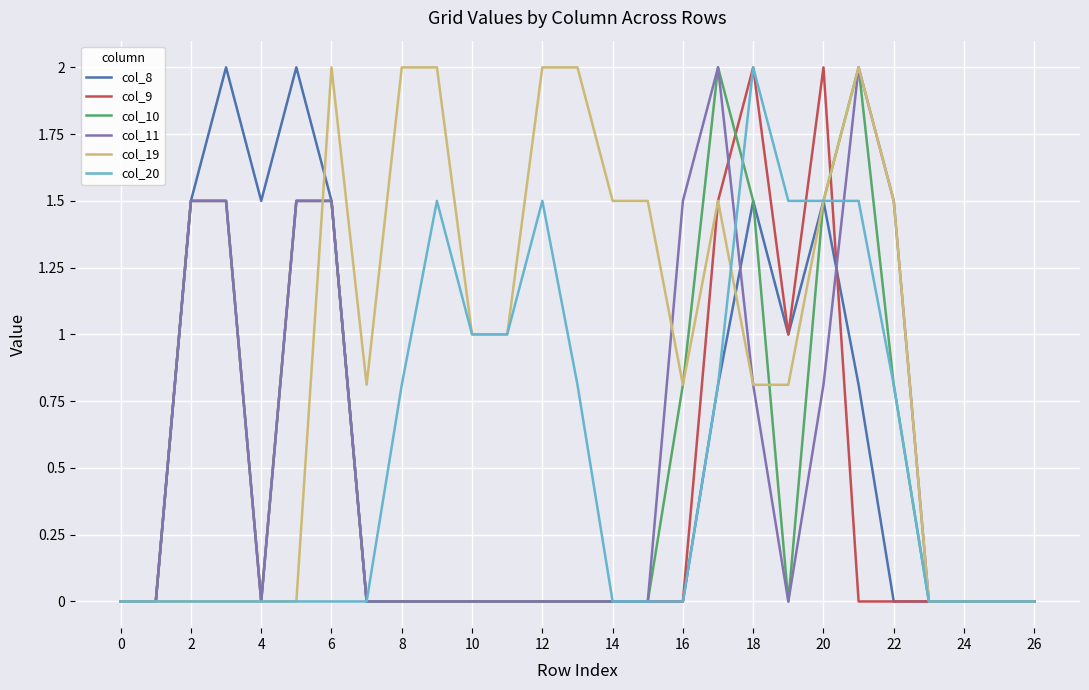

Reading left to right, what are all the values shown in this chart?

col_8: 0.0	0.0	1.5	2.0	1.5	2.0	1.5	0.0	0.0	0.0	0.0	0.0	0.0	0.0	0.0	0.0	0.0	0.8	1.5	1.0	1.5	0.8	0.0	0.0	0.0	0.0	0.0
col_9: 0.0	0.0	1.5	1.5	0.0	1.5	1.5	0.0	0.0	0.0	0.0	0.0	0.0	0.0	0.0	0.0	0.0	1.5	2.0	1.0	2.0	0.0	0.0	0.0	0.0	0.0	0.0
col_10: 0.0	0.0	1.5	1.5	0.0	1.5	1.5	0.0	0.0	0.0	0.0	0.0	0.0	0.0	0.0	0.0	0.8	2.0	1.5	0.0	1.5	2.0	0.8	0.0	0.0	0.0	0.0
col_11: 0.0	0.0	1.5	1.5	0.0	1.5	1.5	0.0	0.0	0.0	0.0	0.0	0.0	0.0	0.0	0.0	1.5	2.0	0.8	0.0	0.8	2.0	1.5	0.0	0.0	0.0	0.0
col_19: 0.0	0.0	0.0	0.0	0.0	0.0	2.0	0.8	2.0	2.0	1.0	1.0	2.0	2.0	1.5	1.5	0.8	1.5	0.8	0.8	1.5	2.0	1.5	0.0	0.0	0.0	0.0
col_20: 0.0	0.0	0.0	0.0	0.0	0.0	0.0	0.0	0.8	1.5	1.0	1.0	1.5	0.8	0.0	0.0	0.0	0.8	2.0	1.5	1.5	1.5	0.8	0.0	0.0	0.0	0.0